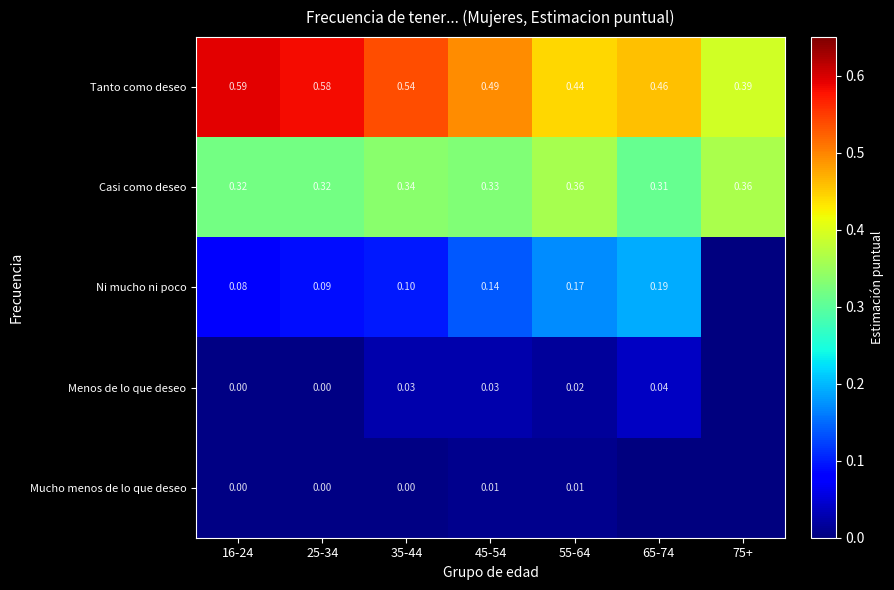

Between 25-34 and 35-44, which series saw the biggest shift?

Tanto como deseo